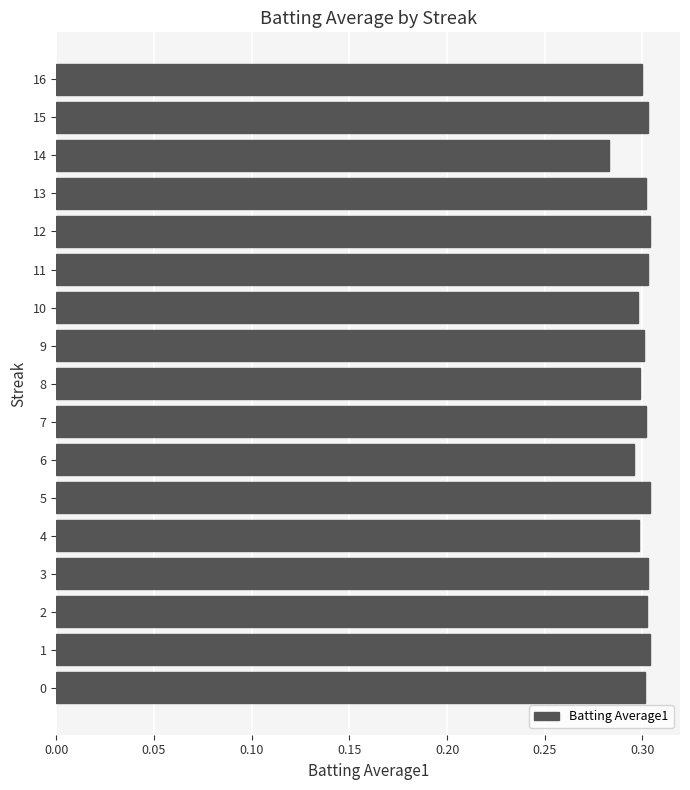

Which category has the lowest value across all series?

14